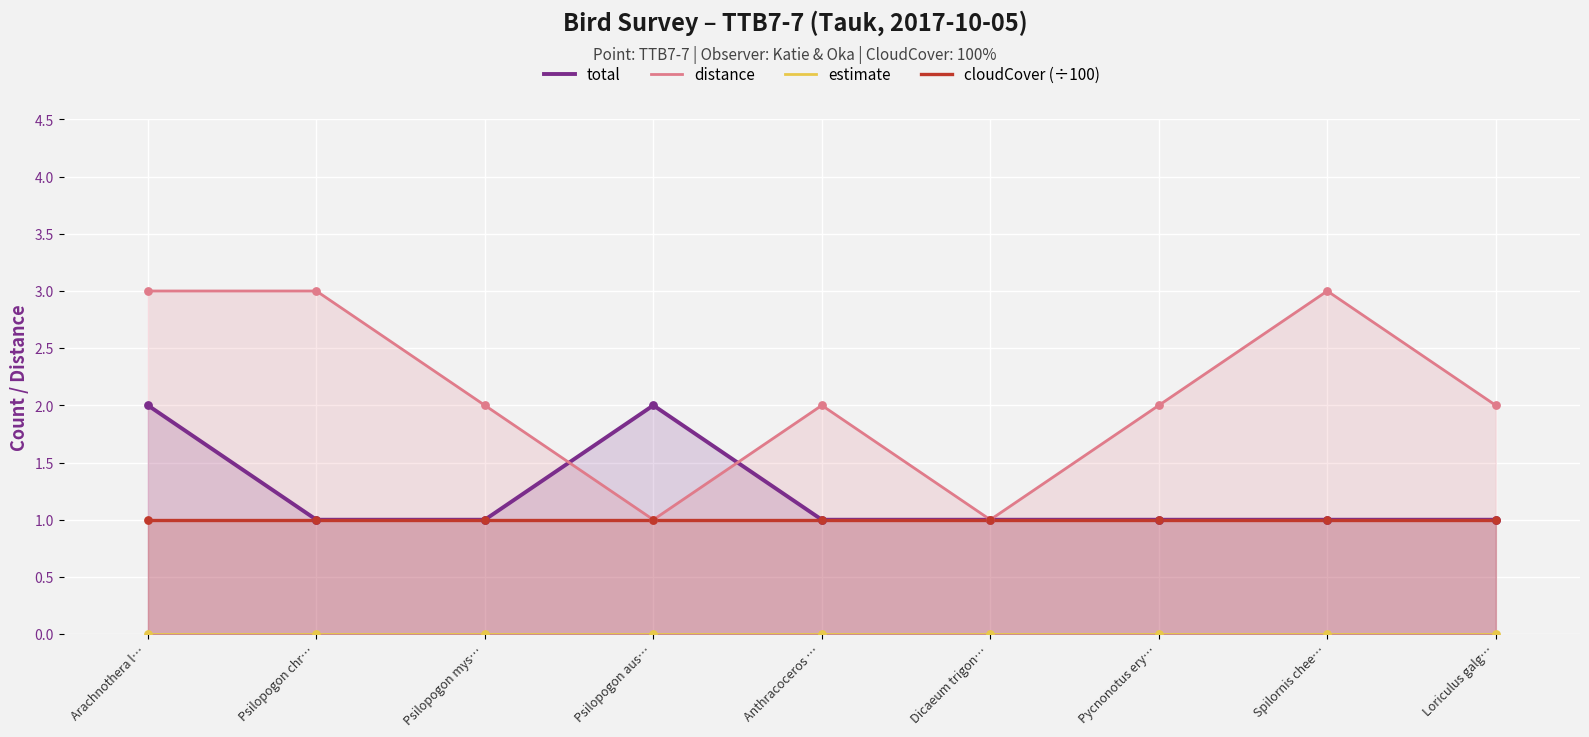

At which category is the sum across all series the highest?

Arachnothera l…